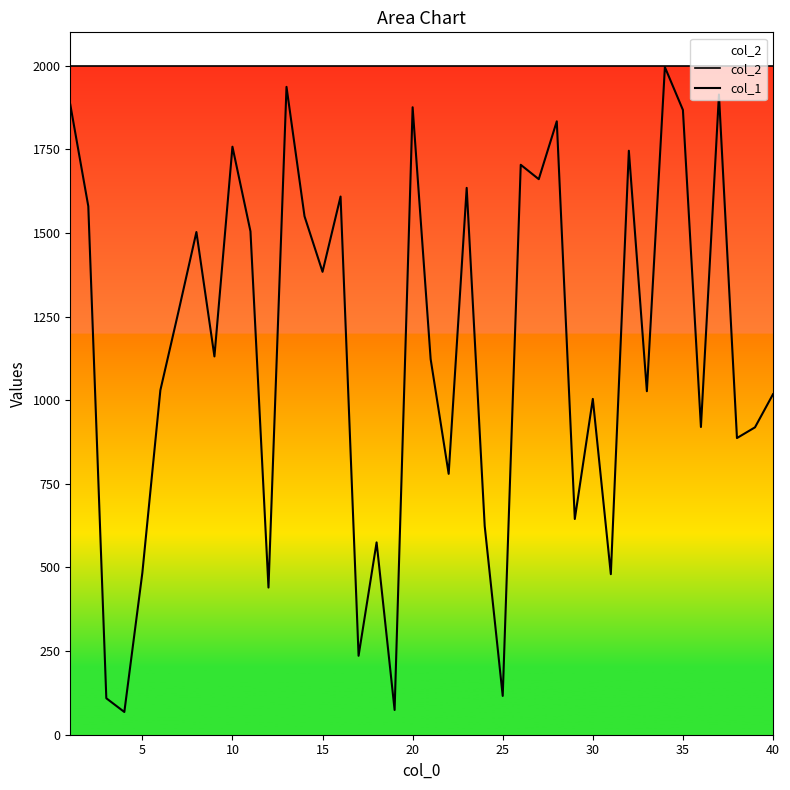

True or false: col_2 has a value of 2000 at 27.

True